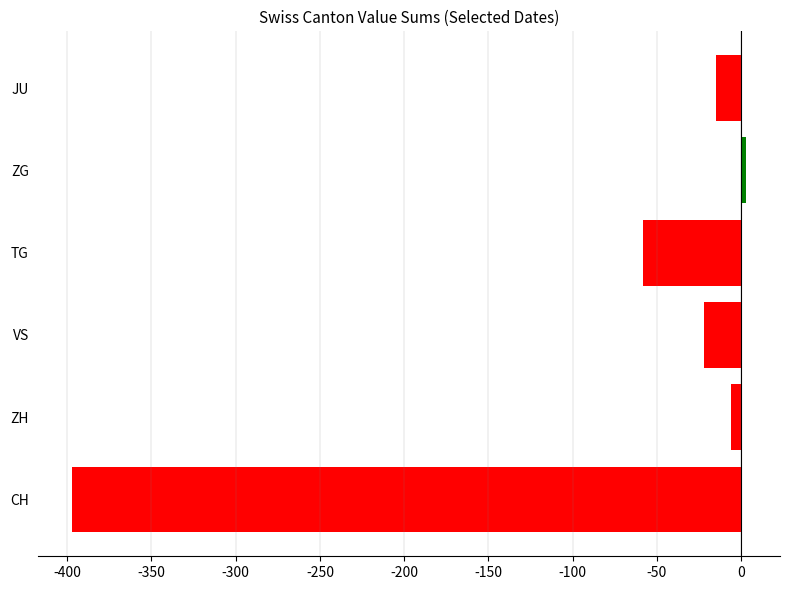

List the labels in order of value, largest first.

ZG, ZH, JU, VS, TG, CH